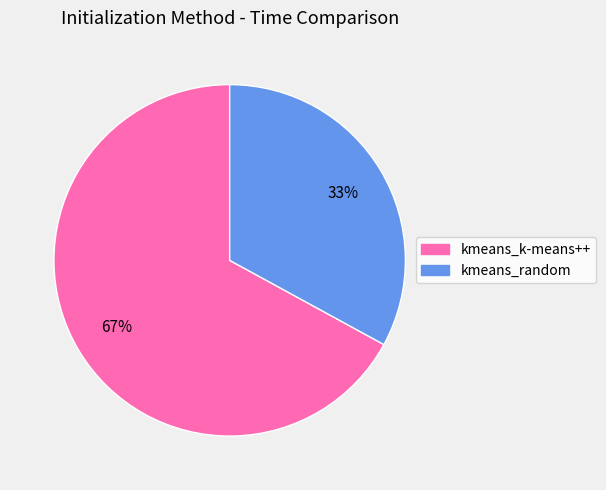

Which slice is the smallest?

kmeans_random